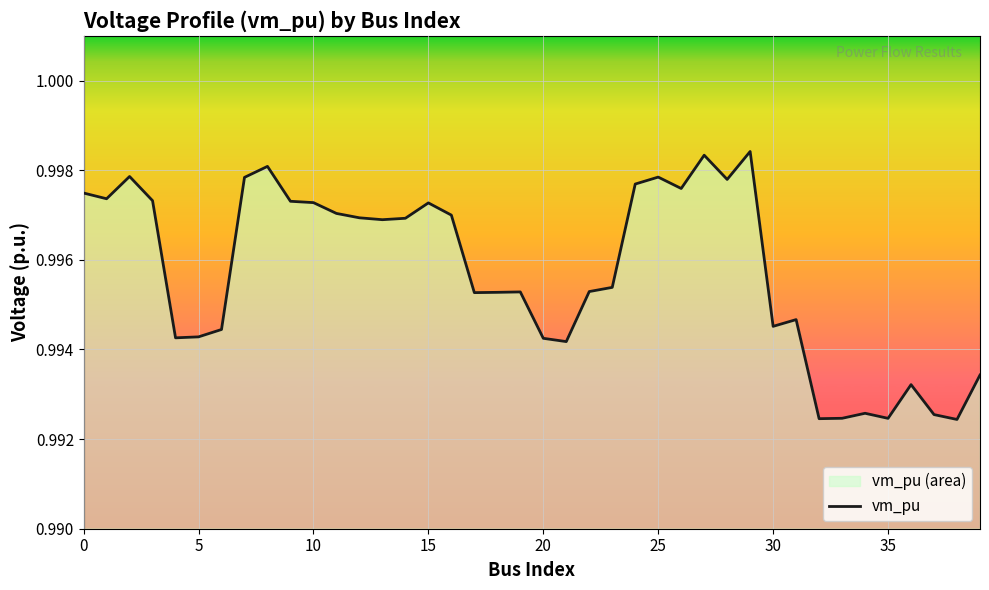

Which label corresponds to the largest value in the chart?

29